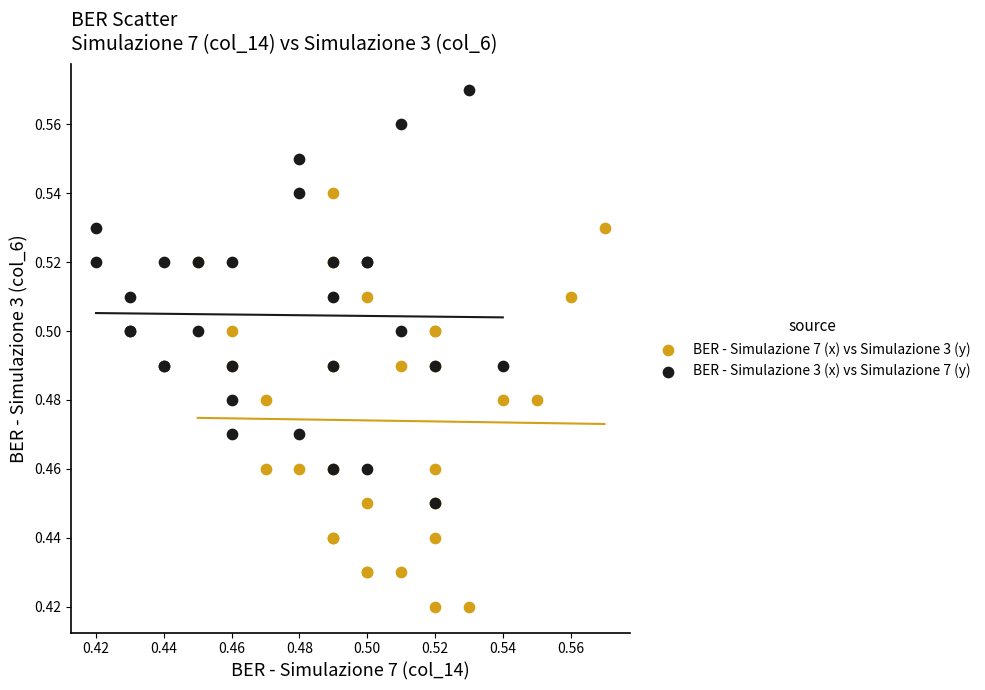

Which series contains the lowest Y value?

BER - Simulazione 7 (x) vs Simulazione 3 (y)